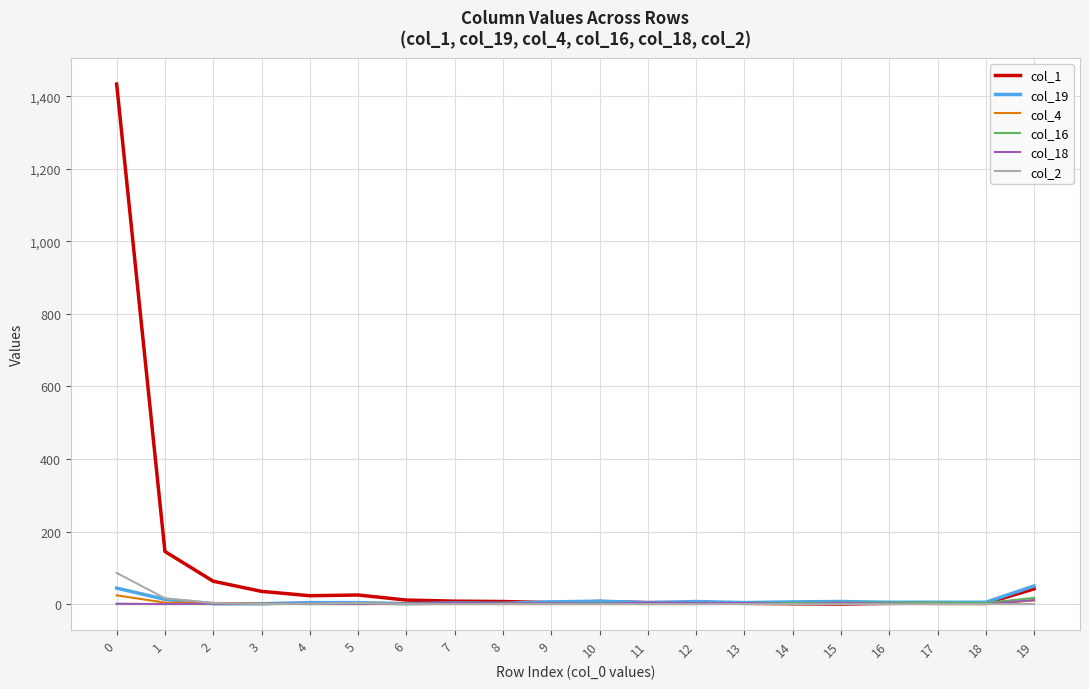

Count the number of categories in the chart.

20